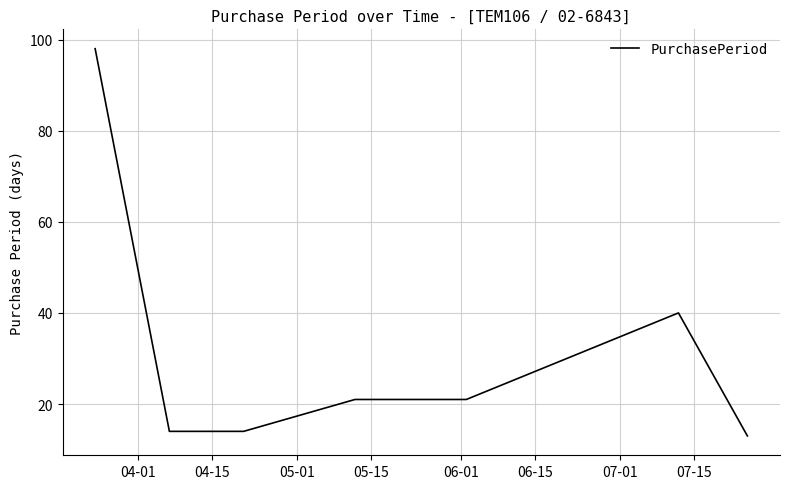

True or false: there are more than 0 points higher than both neighbors.

True